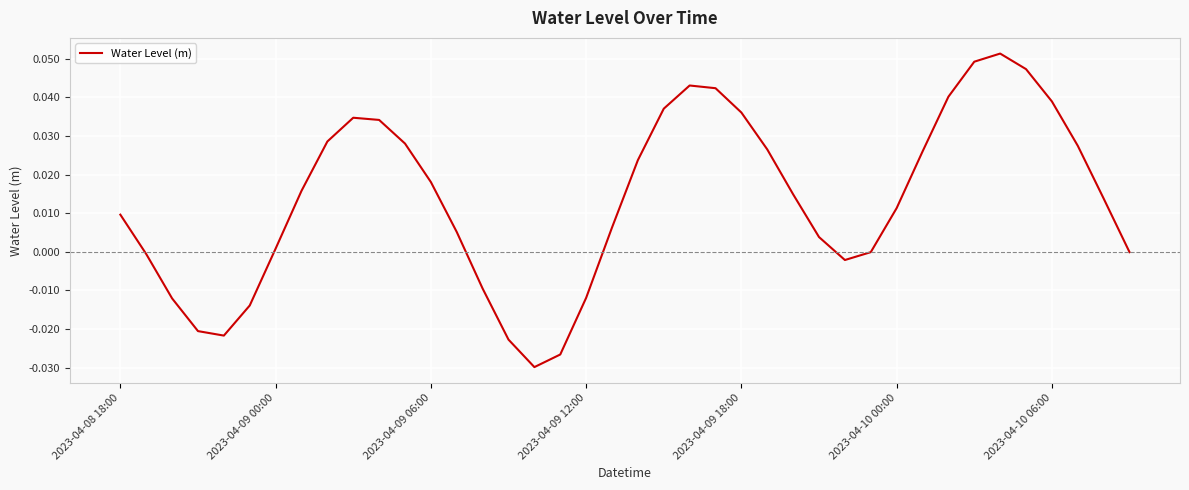

How many lines are shown in the chart?

1